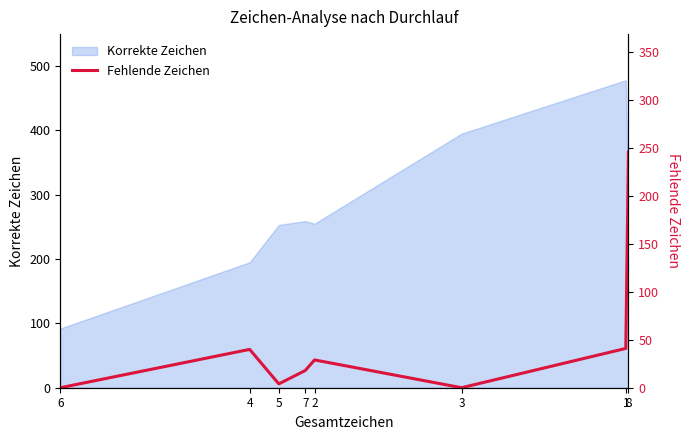

The value of Korrekte Zeichen at 8 is 111. True or false?

False